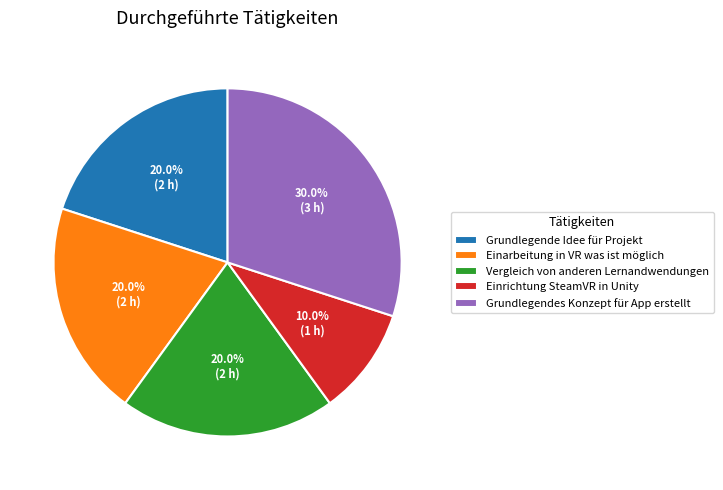

Between Grundlegende Idee für Projekt and Einrichtung SteamVR in Unity, which is larger?

Grundlegende Idee für Projekt